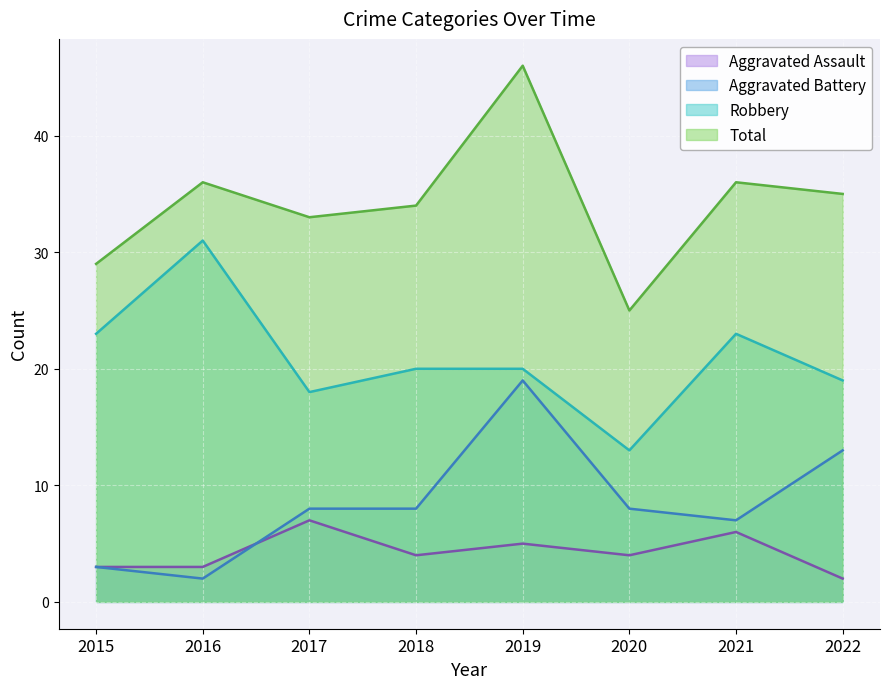

The value of Aggravated Assault at 2015 is 3. True or false?

True